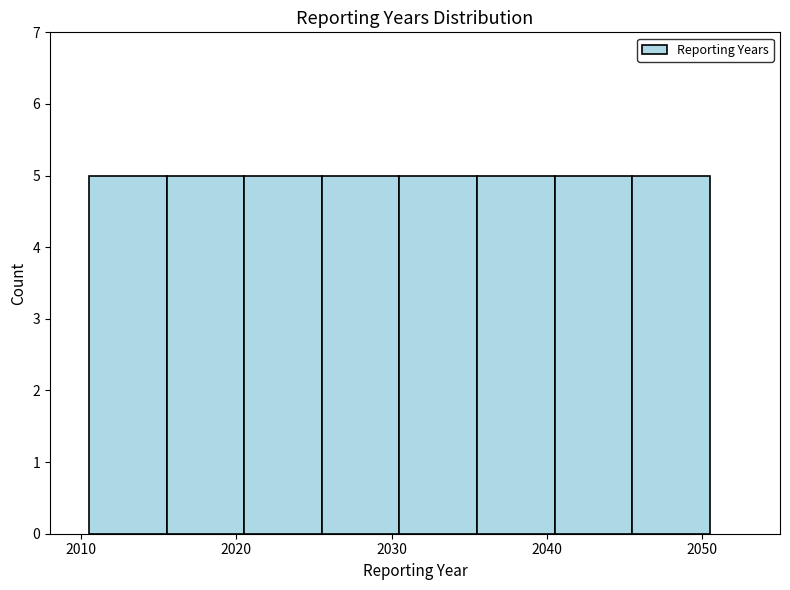

Reading left to right, transcribe this chart: for each bar, give the range it covers on the x-axis and its height. Neither the bar edges nor the heights are printed on the chart, so give them approximately, as read against the axes.

2010.5 to 2015.5: 5
2015.5 to 2020.5: 5
2020.5 to 2025.5: 5
2025.5 to 2030.5: 5
2030.5 to 2035.5: 5
2035.5 to 2040.5: 5
2040.5 to 2045.5: 5
2045.5 to 2050.5: 5